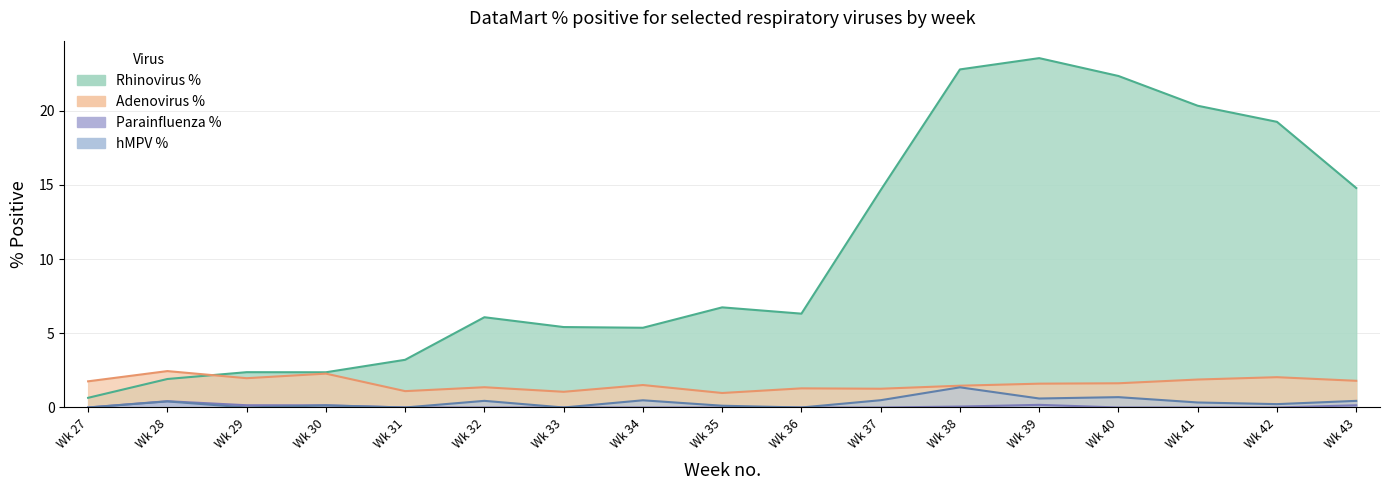

What is the value of the Rhinovirus % point at the 5th from the left?

3.2